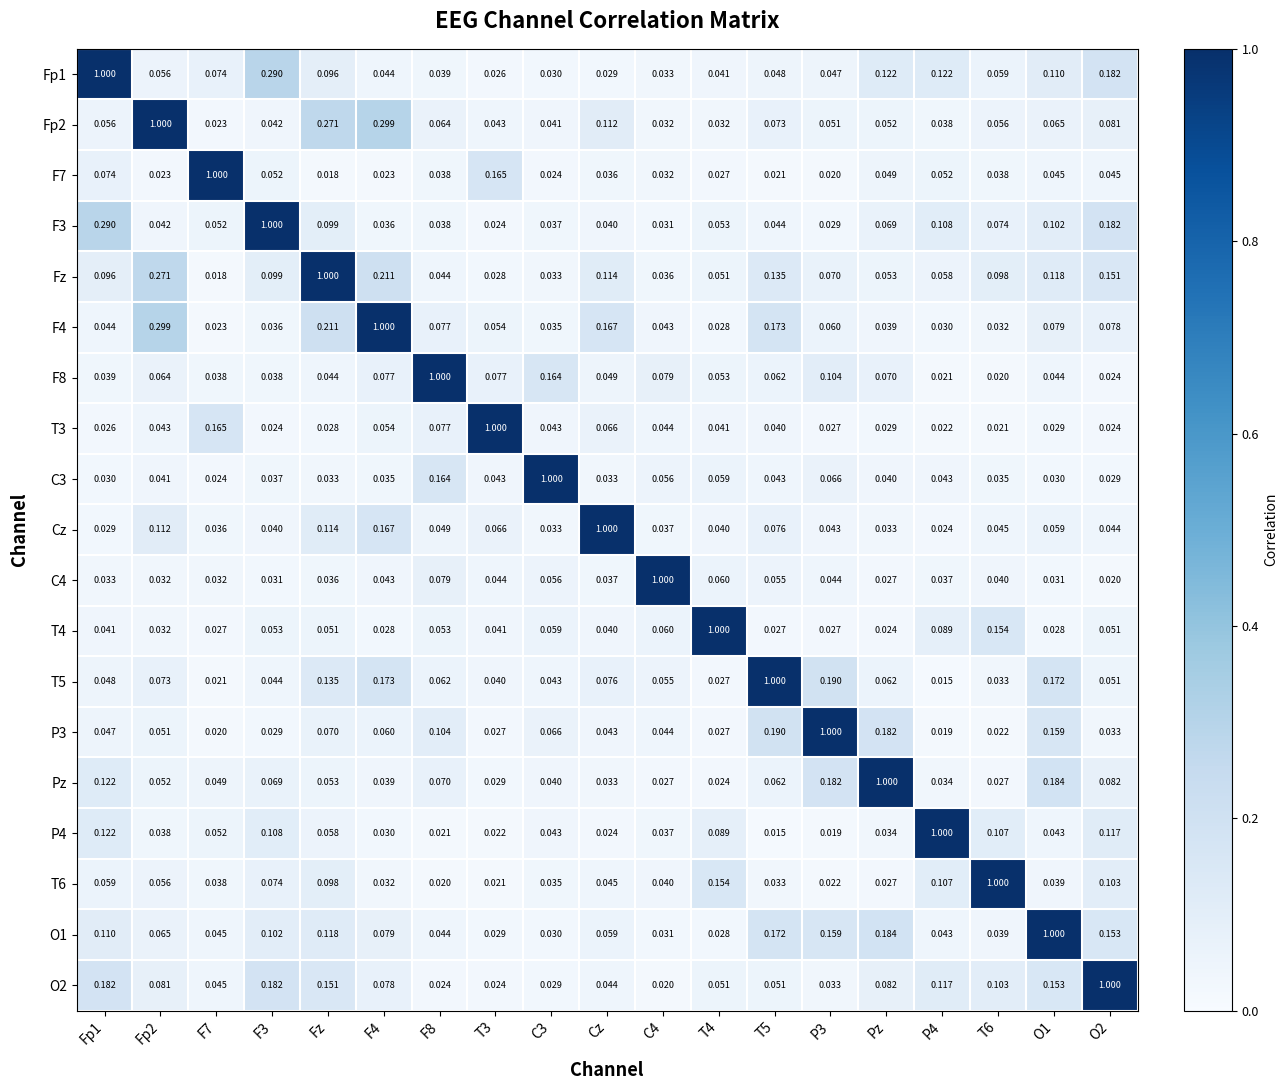

At which category is the sum across all series the highest?

Fz